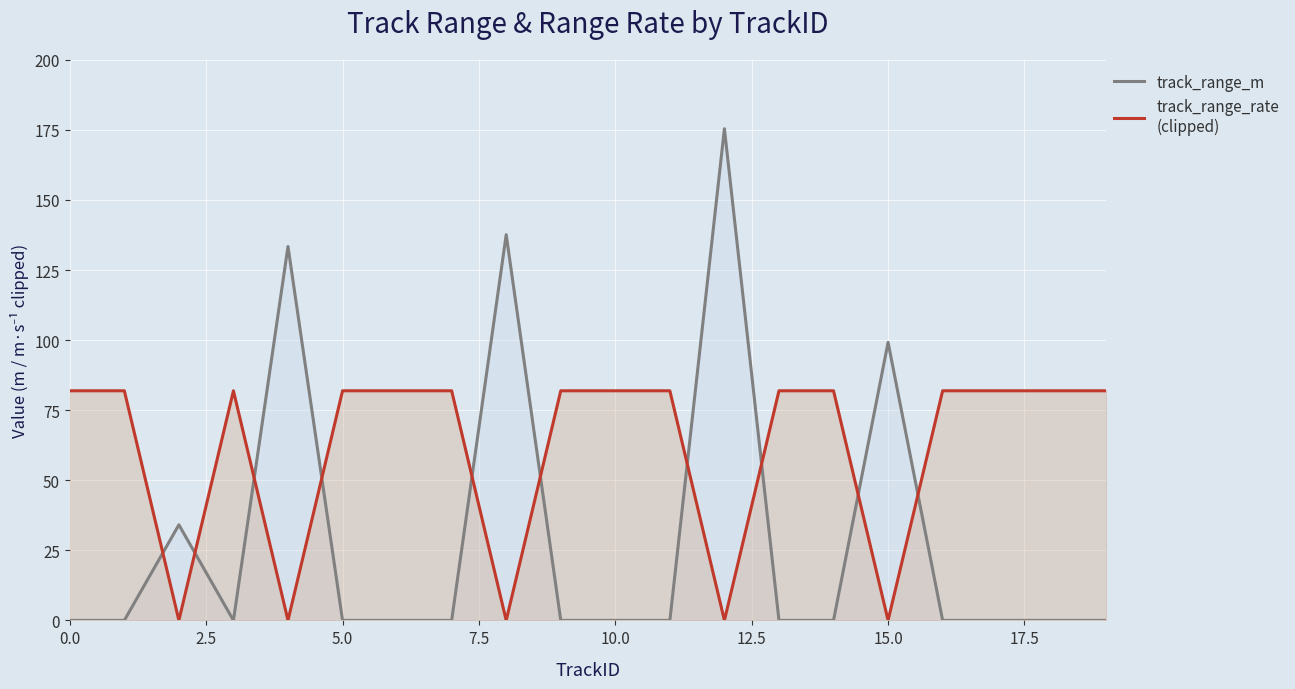

In track_range_rate_m_per_s, how many points are lower than both neighbors (excluding endpoints)?

5